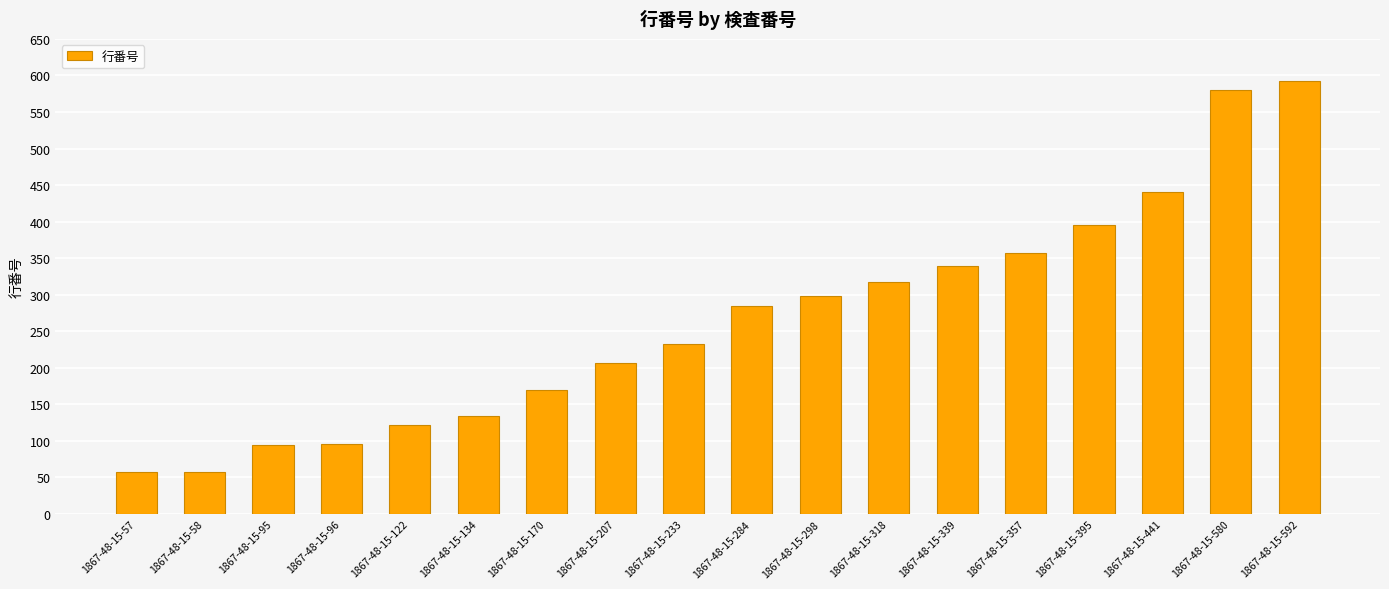

The chart shows a value of 122 at 1867-48-15-122. True or false?

True